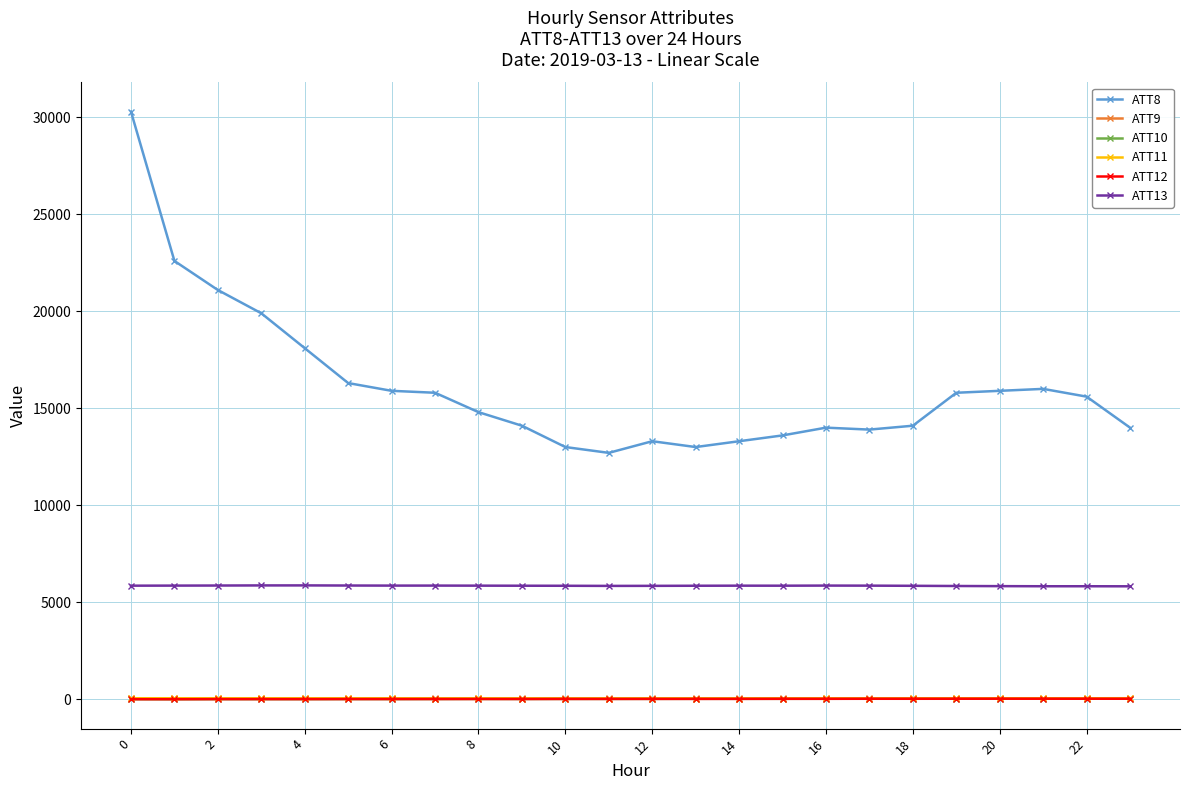

True or false: ATT10 has more than 1 interior local peaks.

True